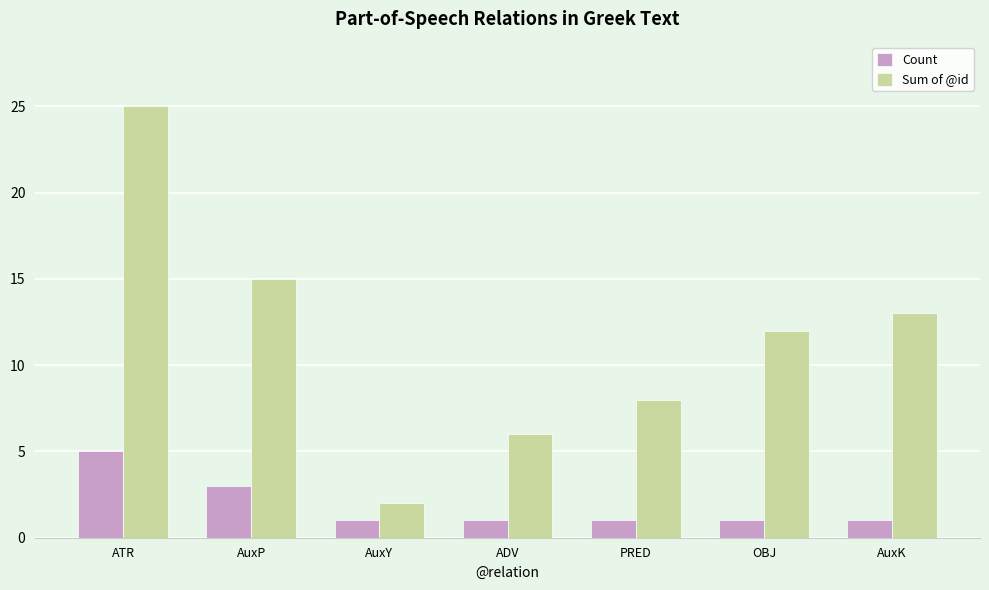

Count the number of categories in the chart.

7